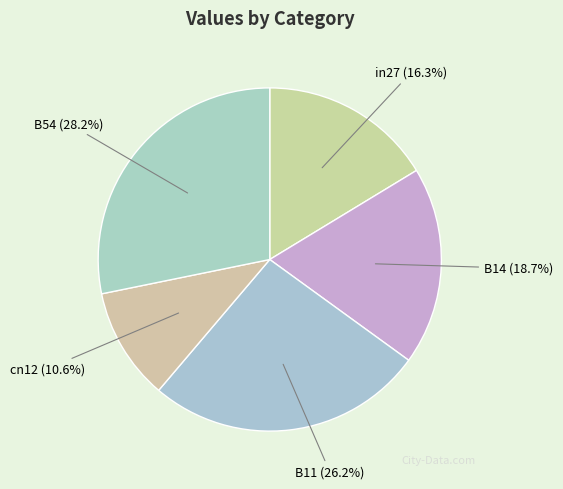

To the nearest percent, what is the average slice percentage?

20%